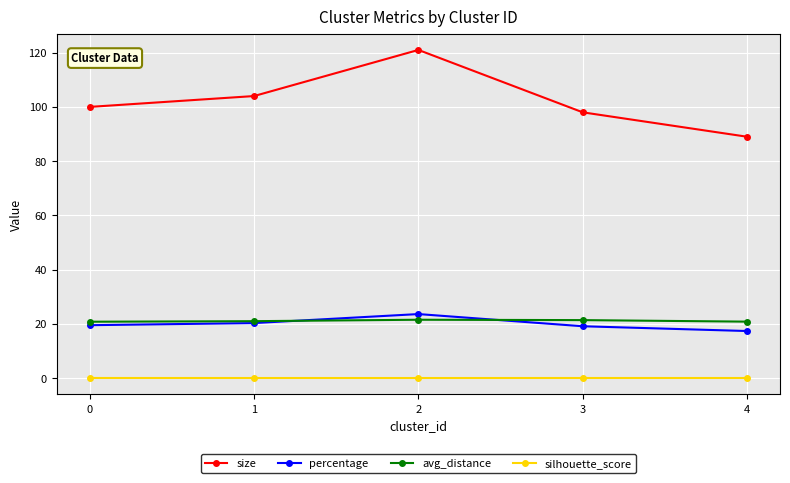

Which series changed the most between 1 and 2?

size